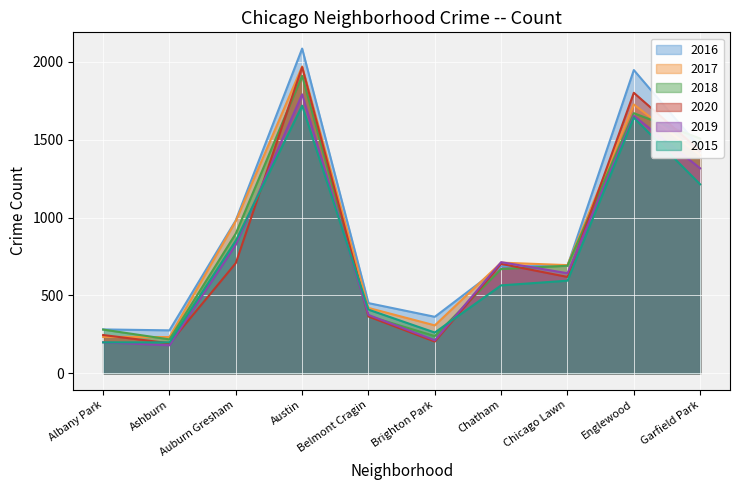

How many lines are shown in the chart?

6